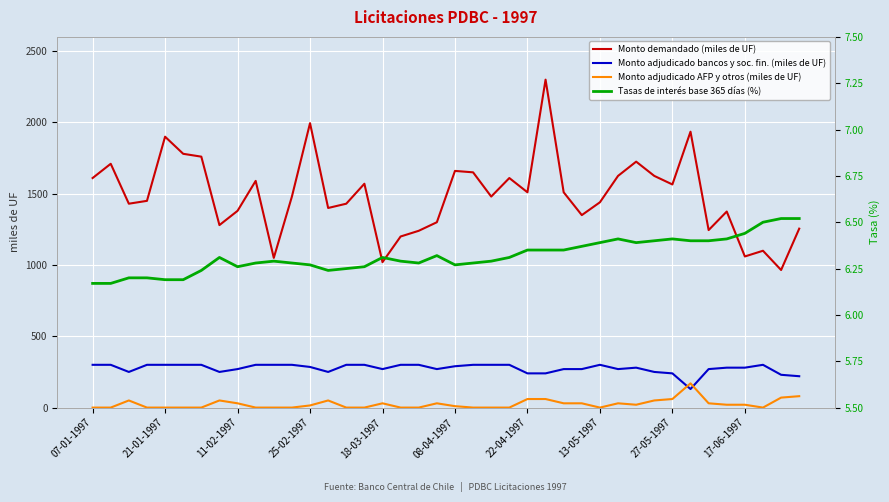

The Monto demandado (miles de UF) series shows 1900 at 21-01-1997. True or false?

True